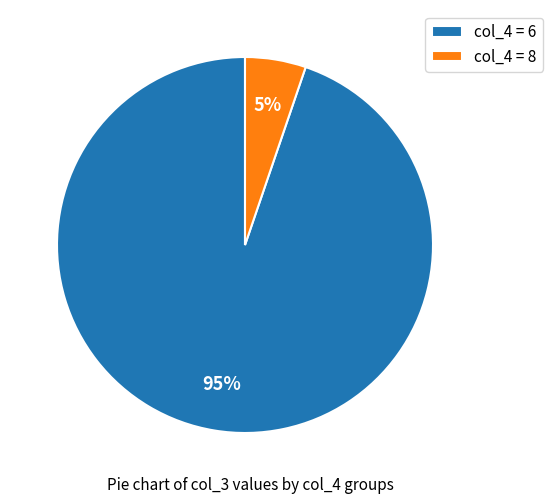

The col_4 = 6 slice represents 99% of the pie. True or false?

False